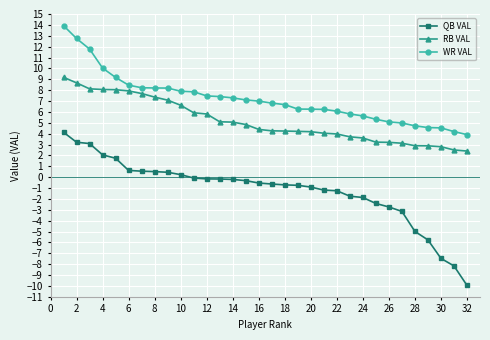

What is the difference between the maximum and minimum values in the QB VAL series?

14.1